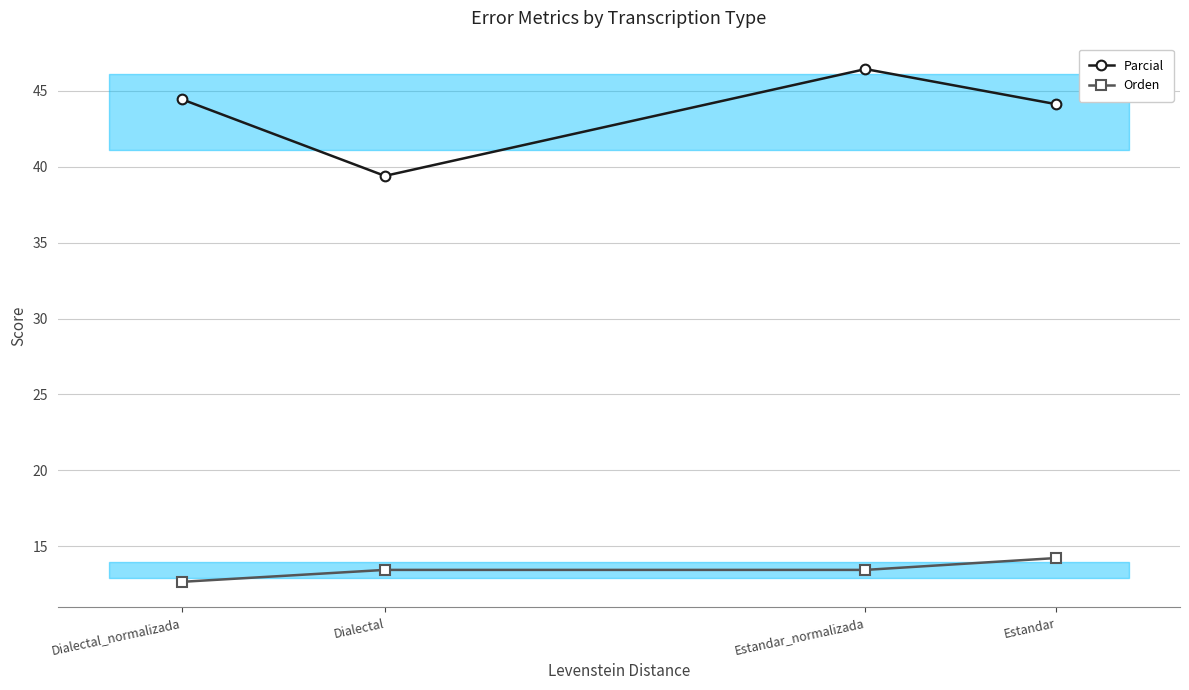

What are all the series names shown in the legend?

Parcial, Orden